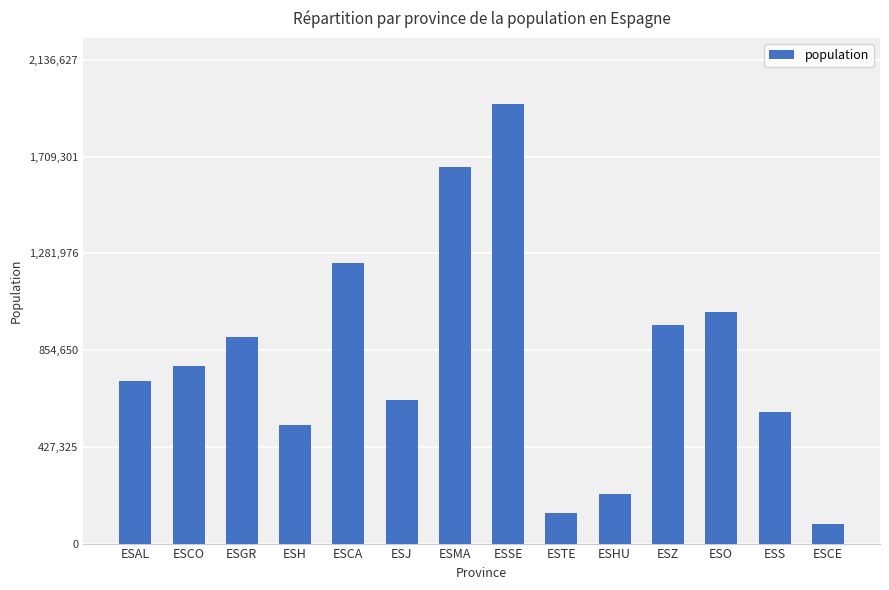

List the labels in order of value, largest first.

ESSE, ESMA, ESCA, ESO, ESZ, ESGR, ESCO, ESAL, ESJ, ESS, ESH, ESHU, ESTE, ESCE